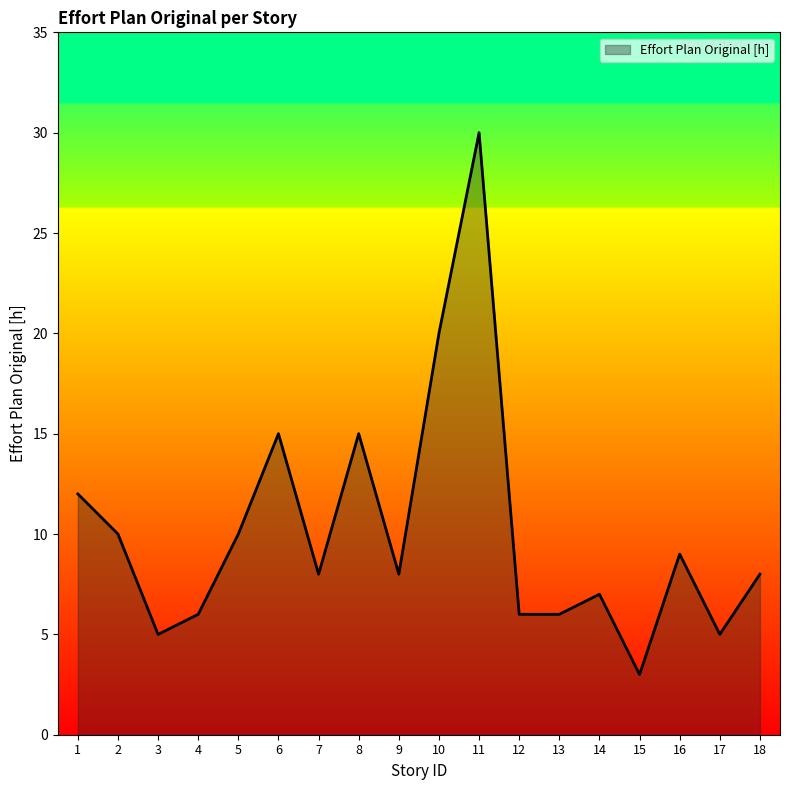

At which category does the chart reach its peak across all series?

11